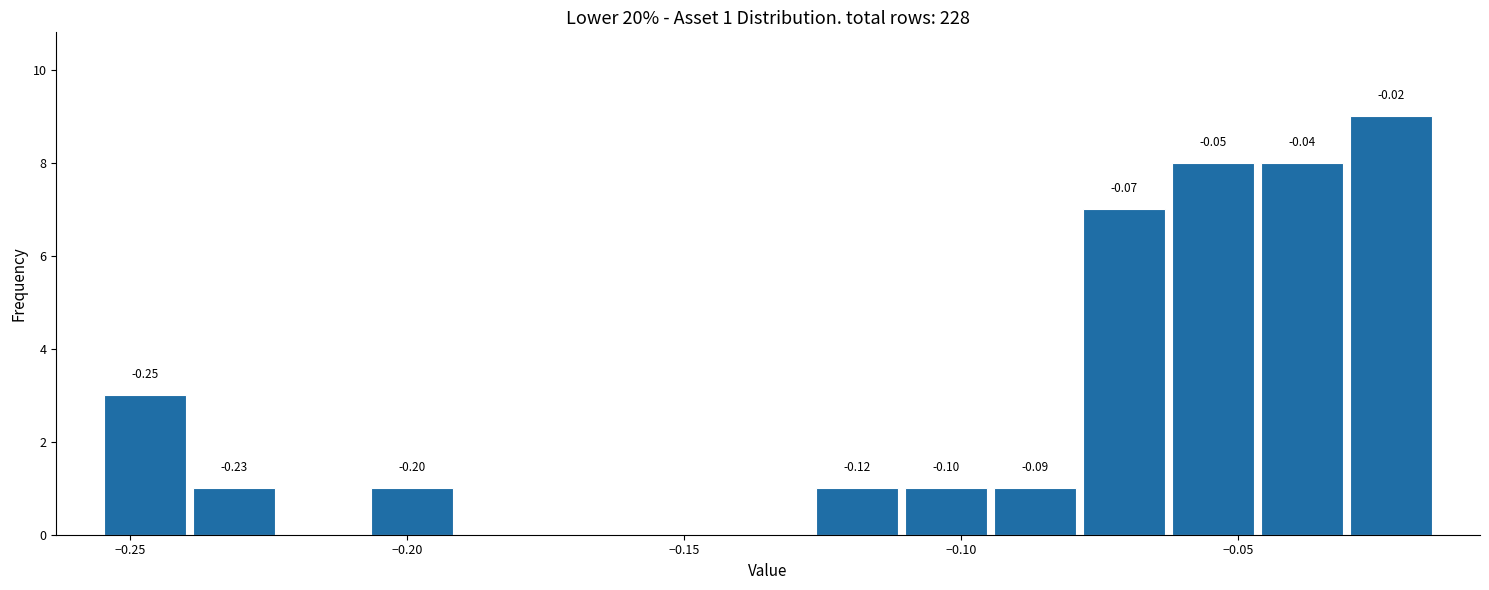

Around what value on the x-axis is the tallest bar? Give the approximate position of its centre, as read against the axis.

-0.020